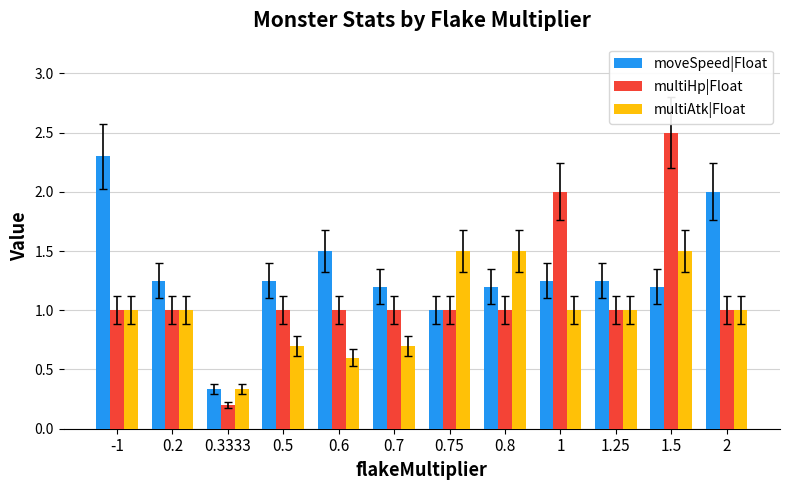

What is the label of the 11th bar from the left?

1.5